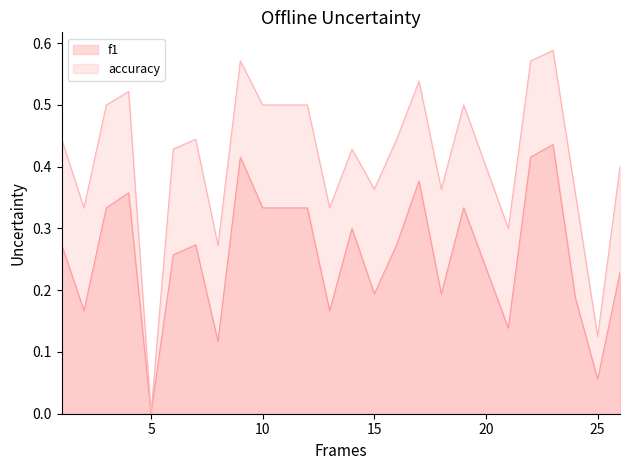

What is the difference between the f1 values at 3 and 8?

0.2